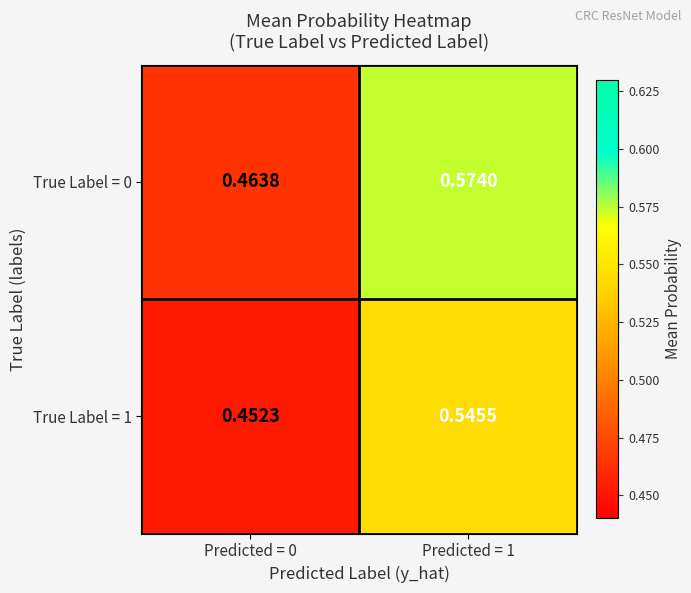

Is the value of True Label = 1 at Predicted = 0 greater than the value of True Label = 0 at Predicted = 0?

No